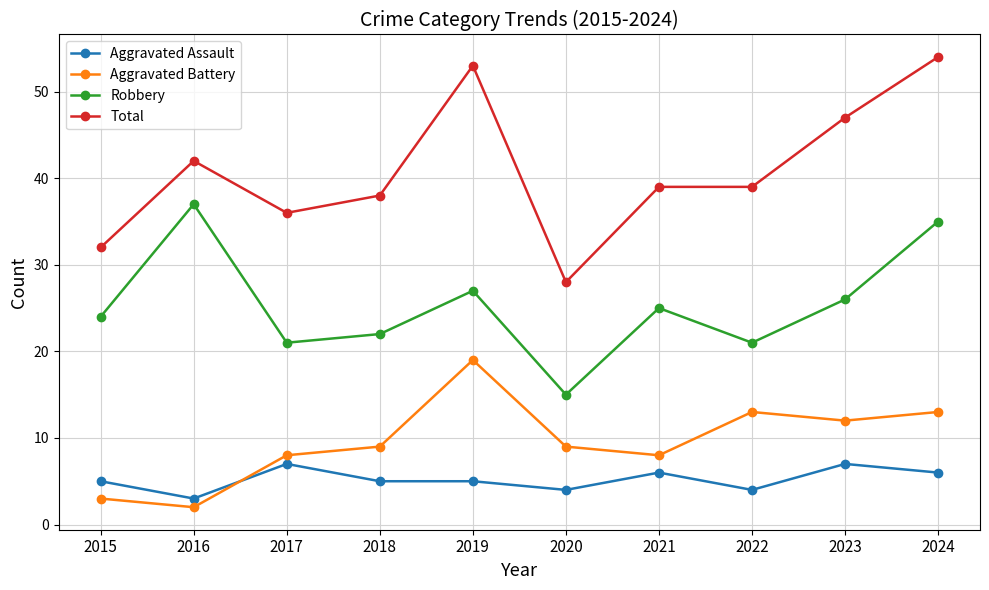

Reading left to right, list all the values displayed in this chart.

Aggravated Assault: 5	3	7	5	5	4	6	4	7	6
Aggravated Battery: 3	2	8	9	19	9	8	13	12	13
Robbery: 24	37	21	22	27	15	25	21	26	35
Total: 32	42	36	38	53	28	39	39	47	54